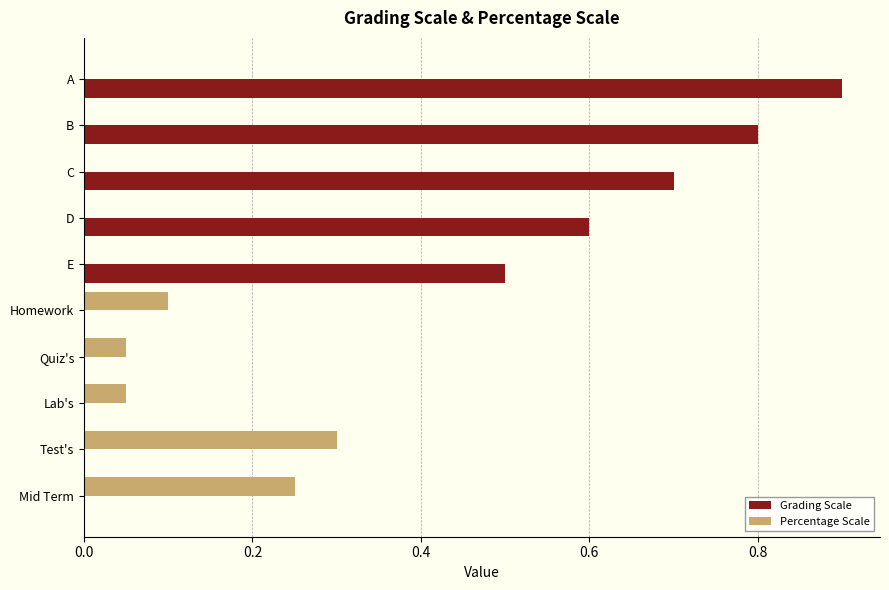

Is it true that Grading Scale equals 0.0 at Mid Term?

True